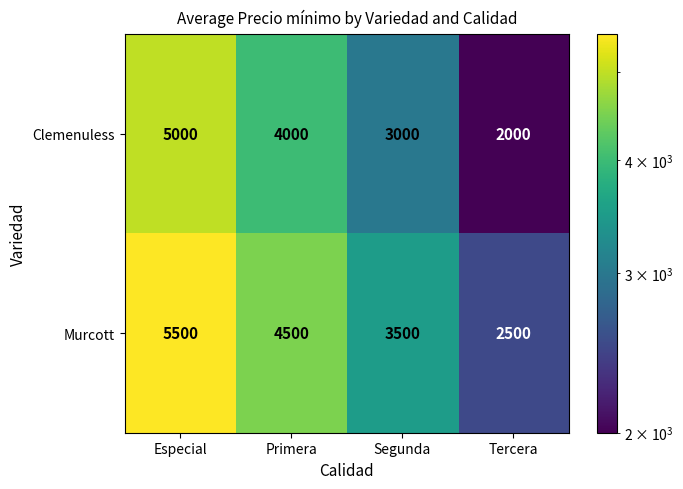

What is the spread (max minus min) of values at Especial?

500